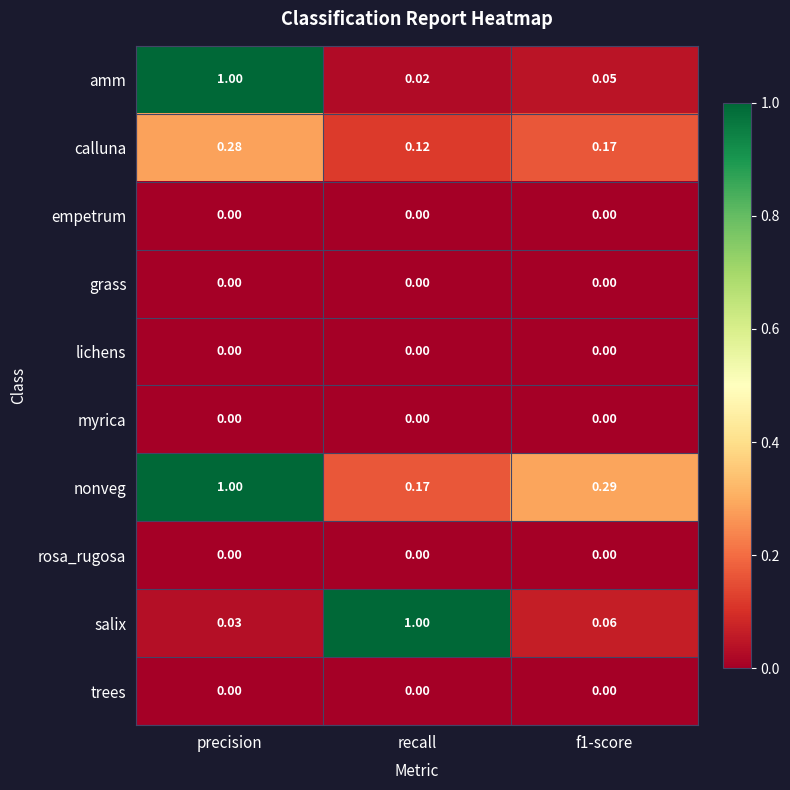

Between recall and f1-score, which series saw the biggest shift?

salix